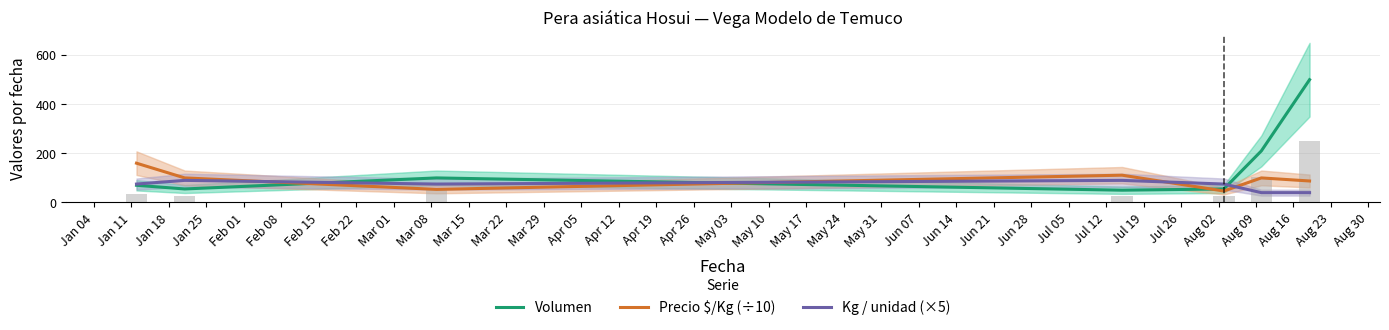

Rank the series at Jul 12 from lowest to highest value.

Volumen, Kg / unidad (×5), Precio $/Kg (÷10)